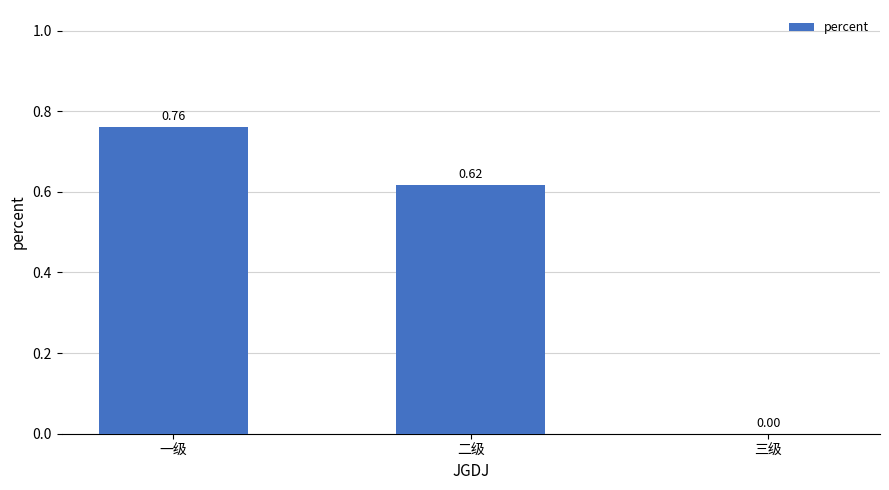

What is the change in value from 一级 to 二级?

-0.1